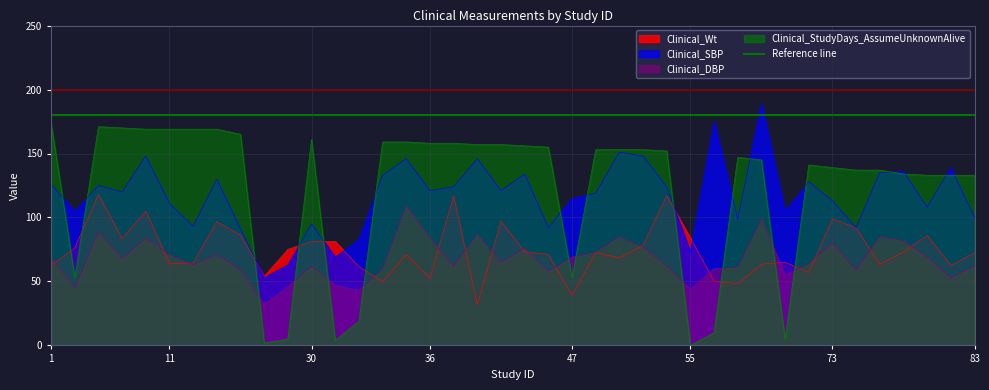

How many data points in Clinical_StudyDays_AssumeUnknownAlive are above 153?

17